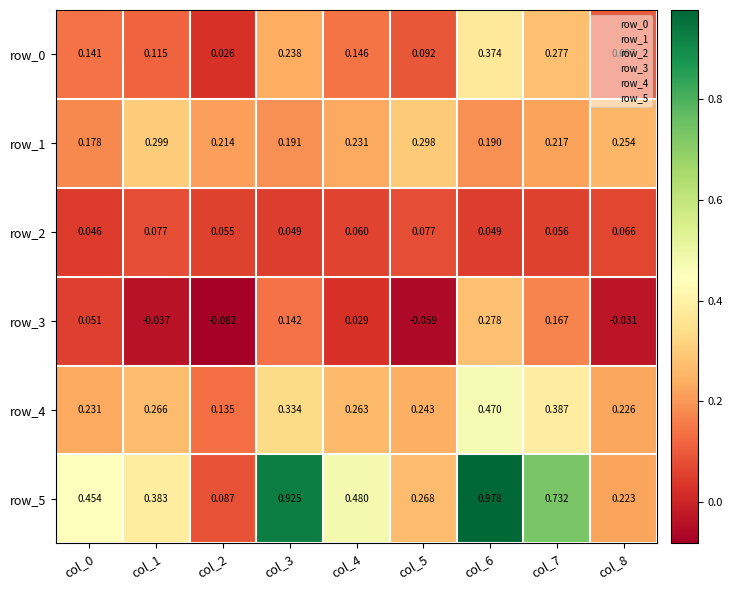

At how many categories does at least one series exceed 0?

9